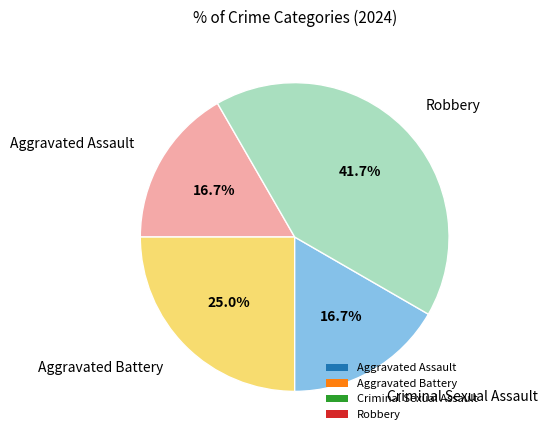

How many segments does this pie chart have?

4